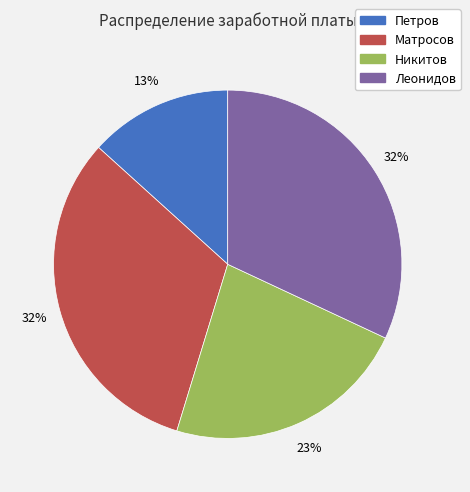

Count the number of slices in the pie.

4